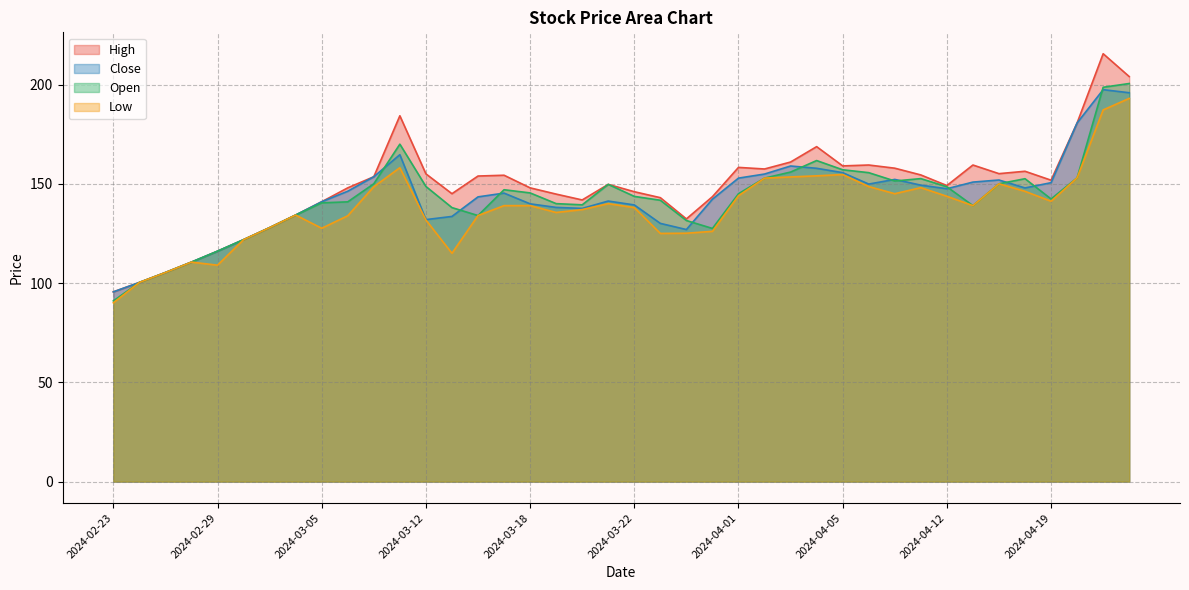

Which label corresponds to the smallest value in the chart?

2024-02-23